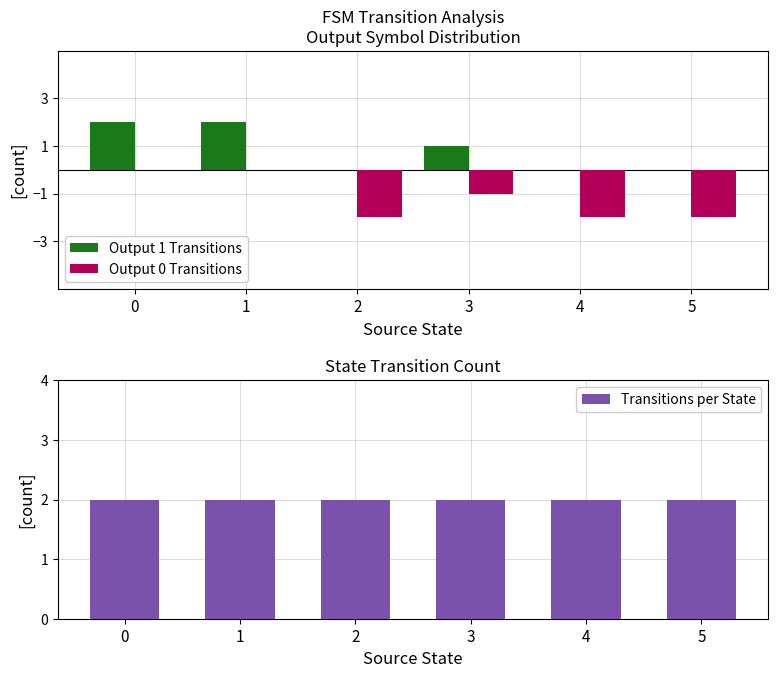

What is the greatest value displayed?

2